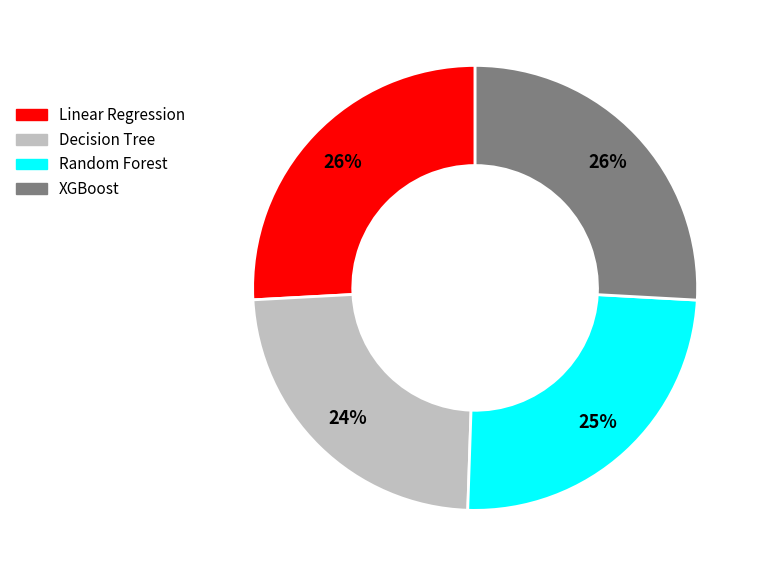

What is the smallest slice in the pie chart?

Decision Tree